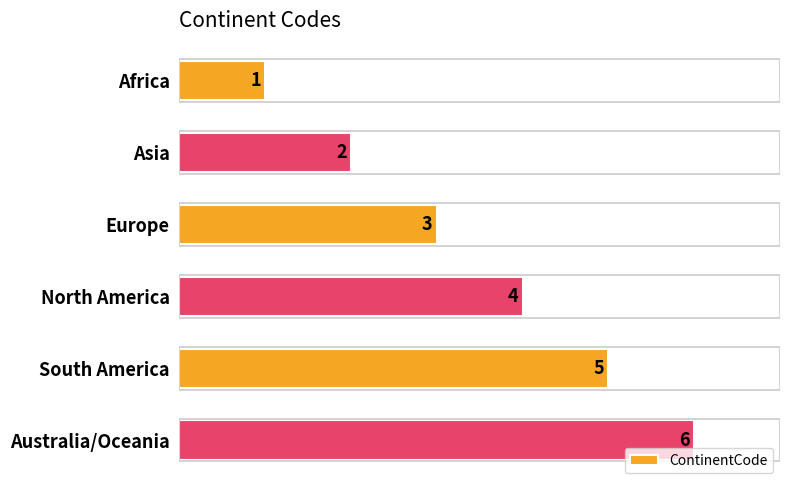

List the labels in order of value, largest first.

Australia/Oceania, South America, North America, Europe, Asia, Africa